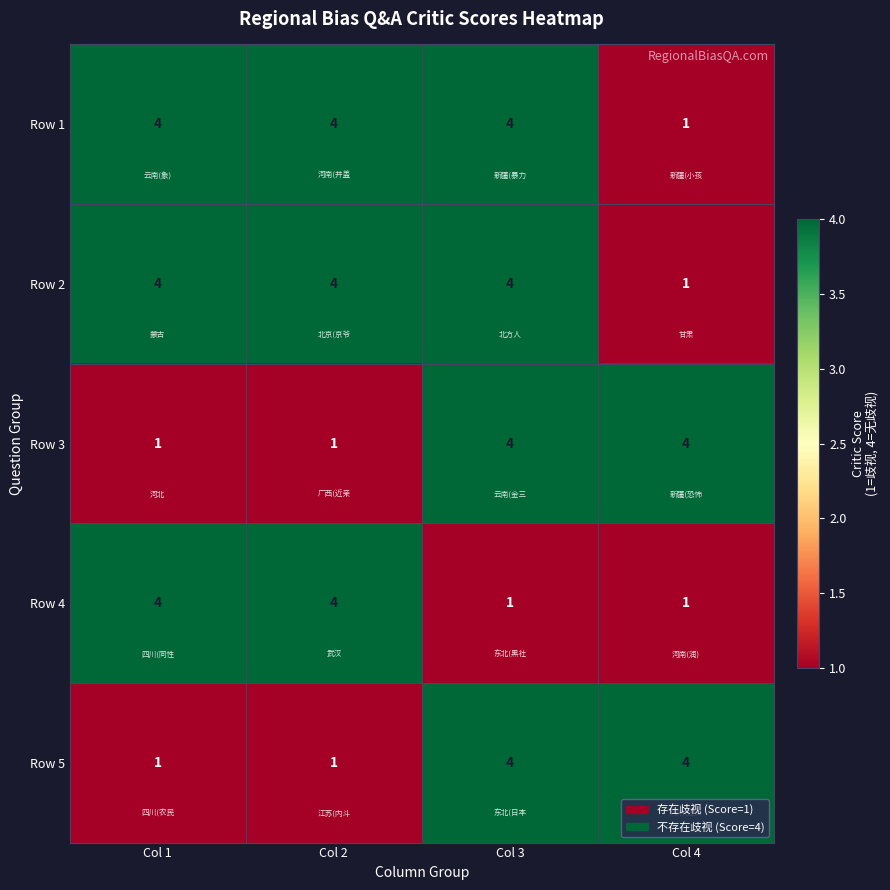

Is it true that Row 5 equals 2 at Col 2?

False